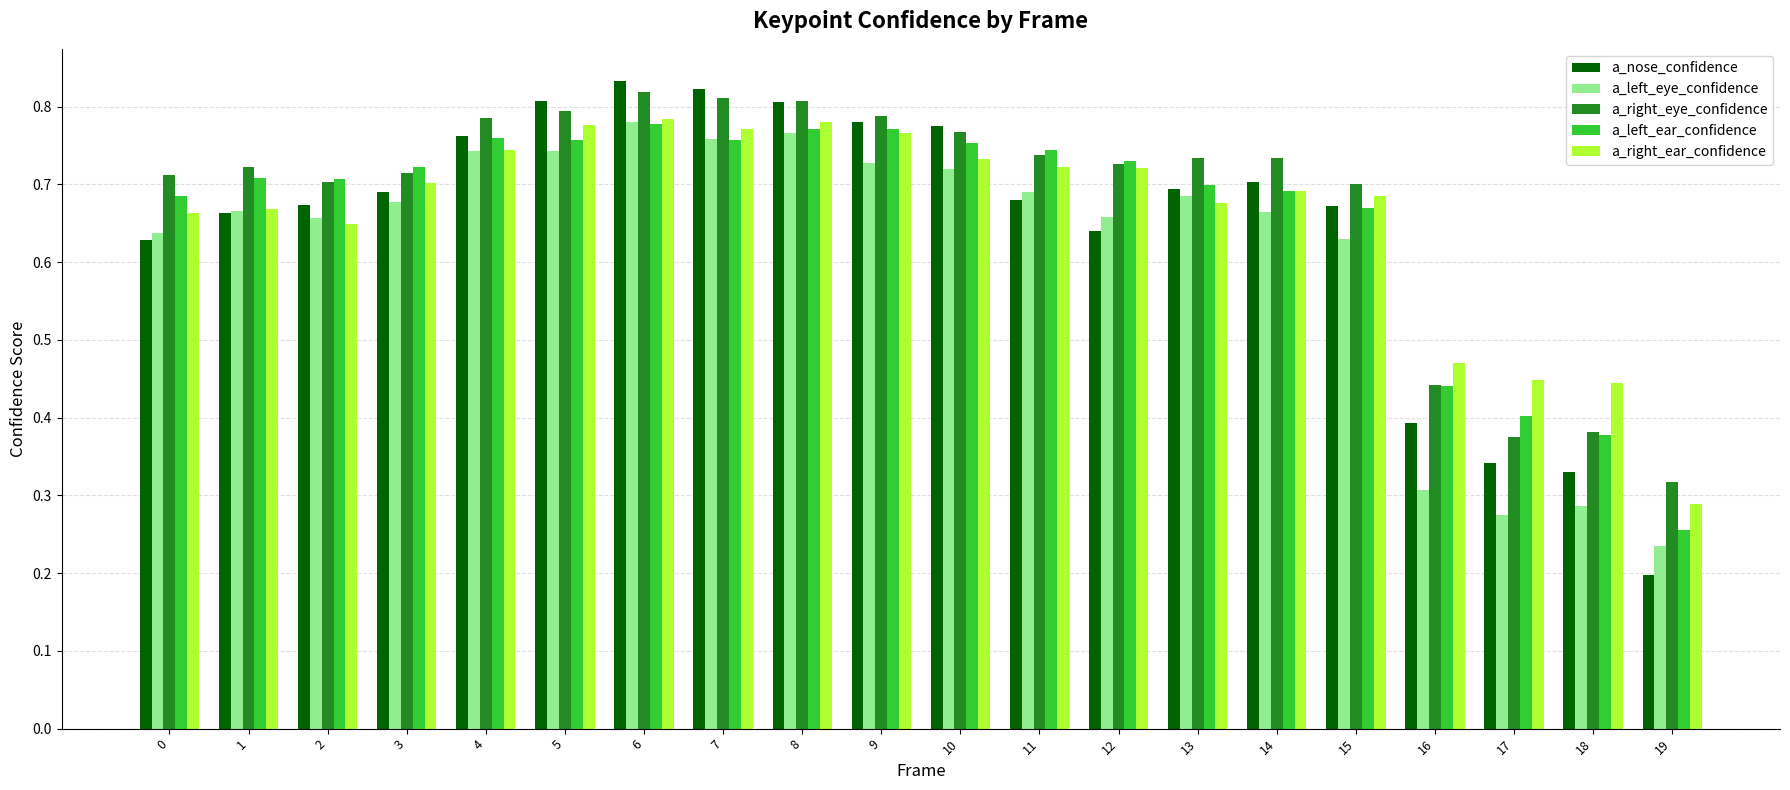

Is it true that a_right_ear_confidence equals 0.2 at 19?

False